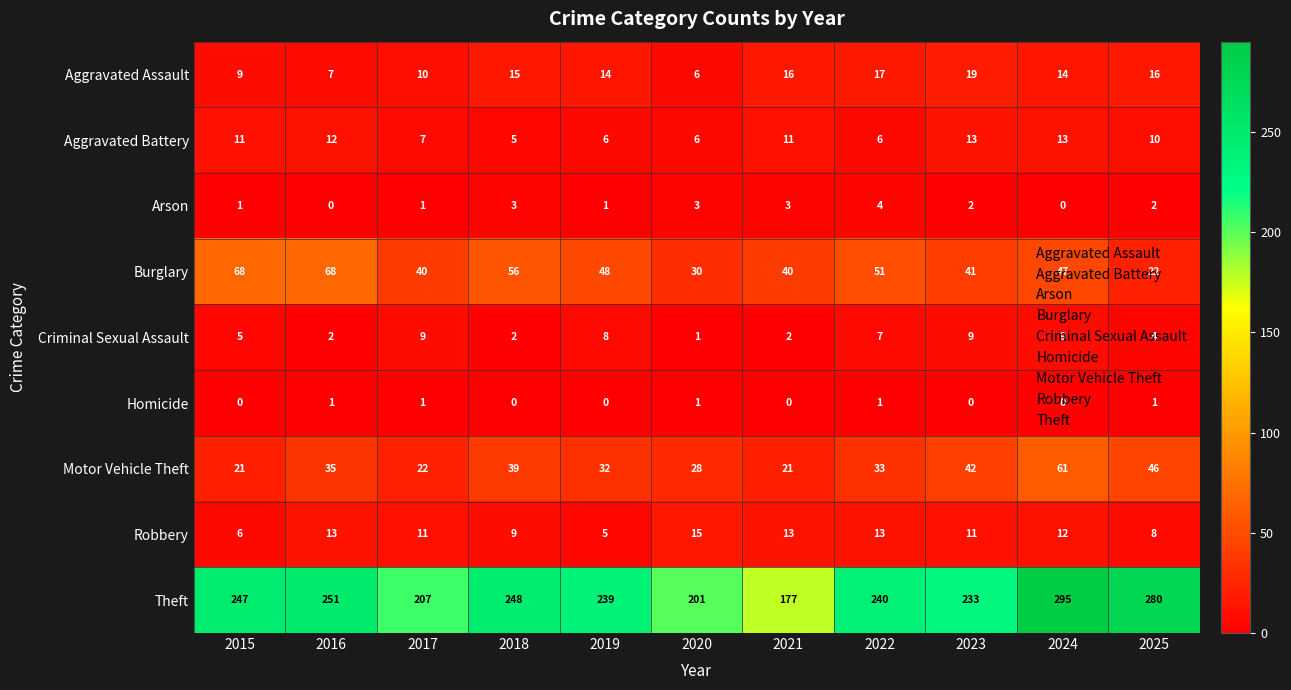

At which category is the sum across all series the highest?

2024